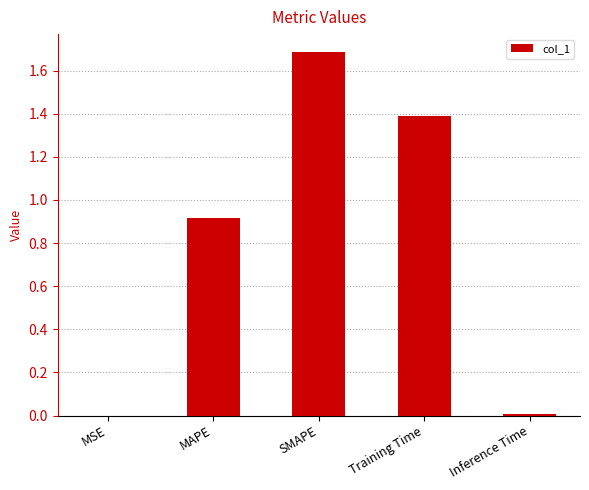

Read the value at Training Time.

1.4